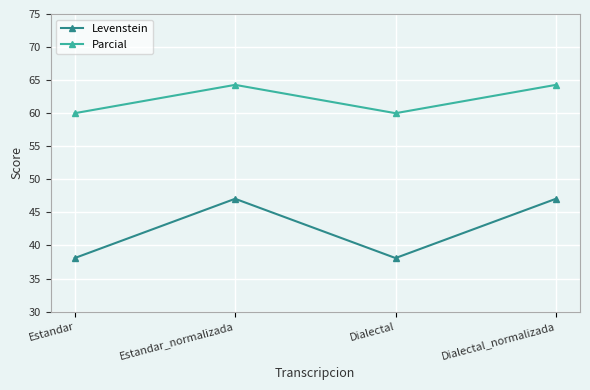

Reading left to right, what are all the values shown in this chart?

Levenstein: 38.1	47.1	38.1	47.1
Parcial: 60.0	64.3	60.0	64.3